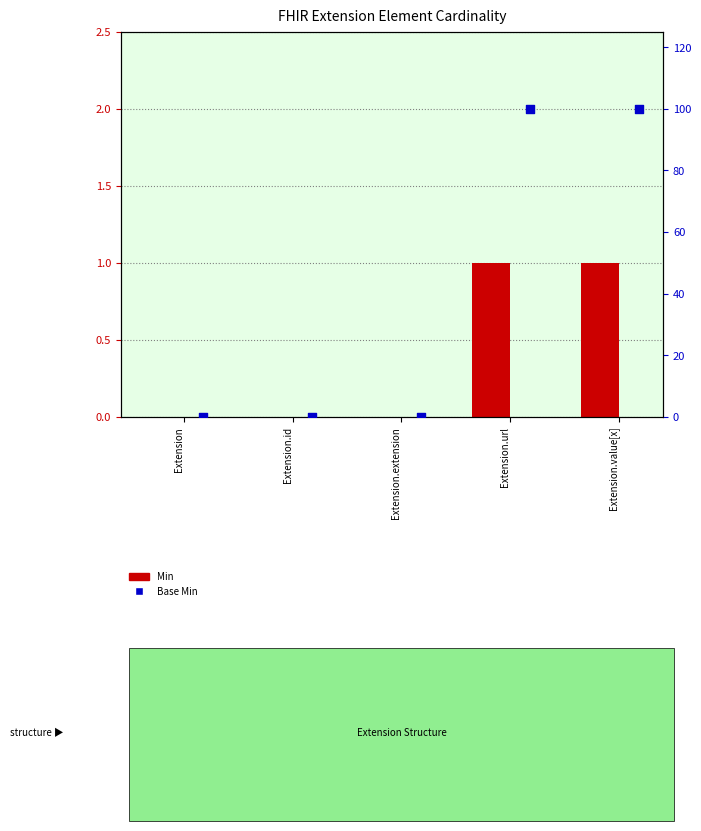

Is the value of Min at Extension.value[x] greater than the value of Base Min at Extension.url?

No